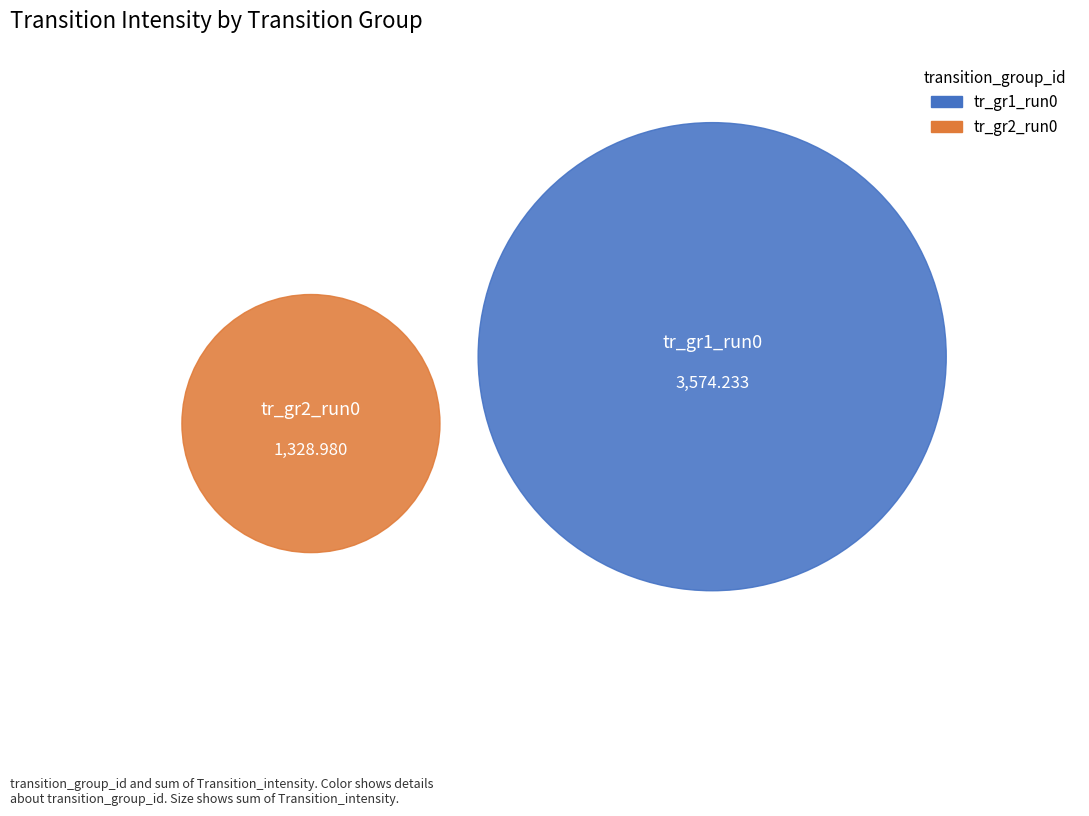

Combined, do tr_gr2_run0 and tr_gr1_run0 account for over 50%?

Yes